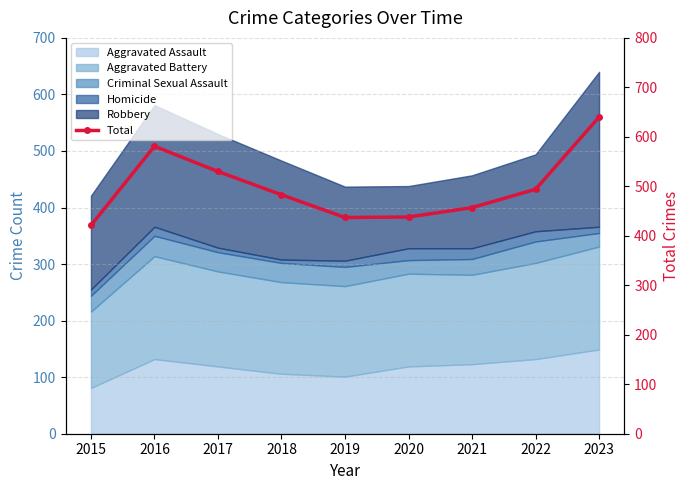

True or false: the data shows 437 at 2019.

True